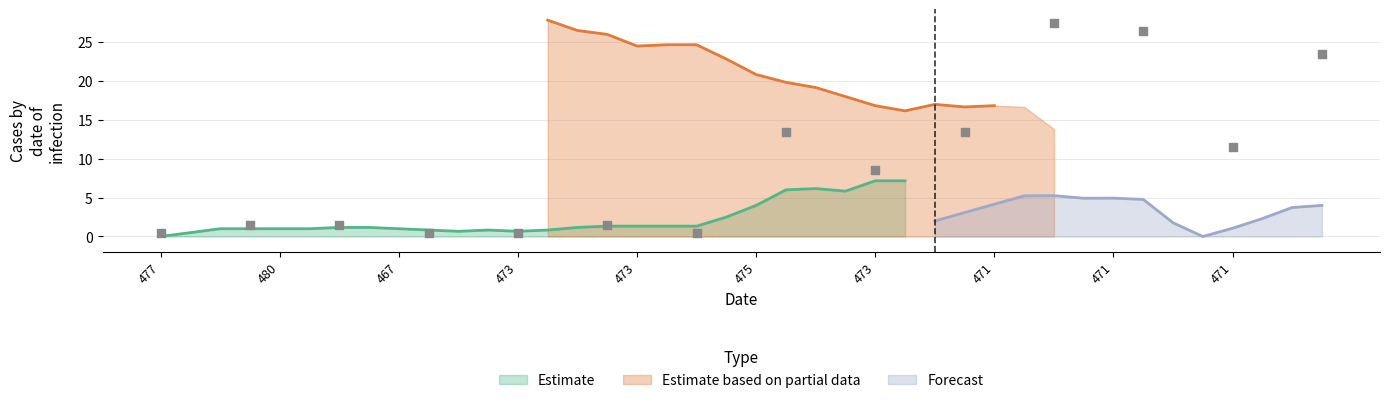

What is the total value across all series at 473?

27